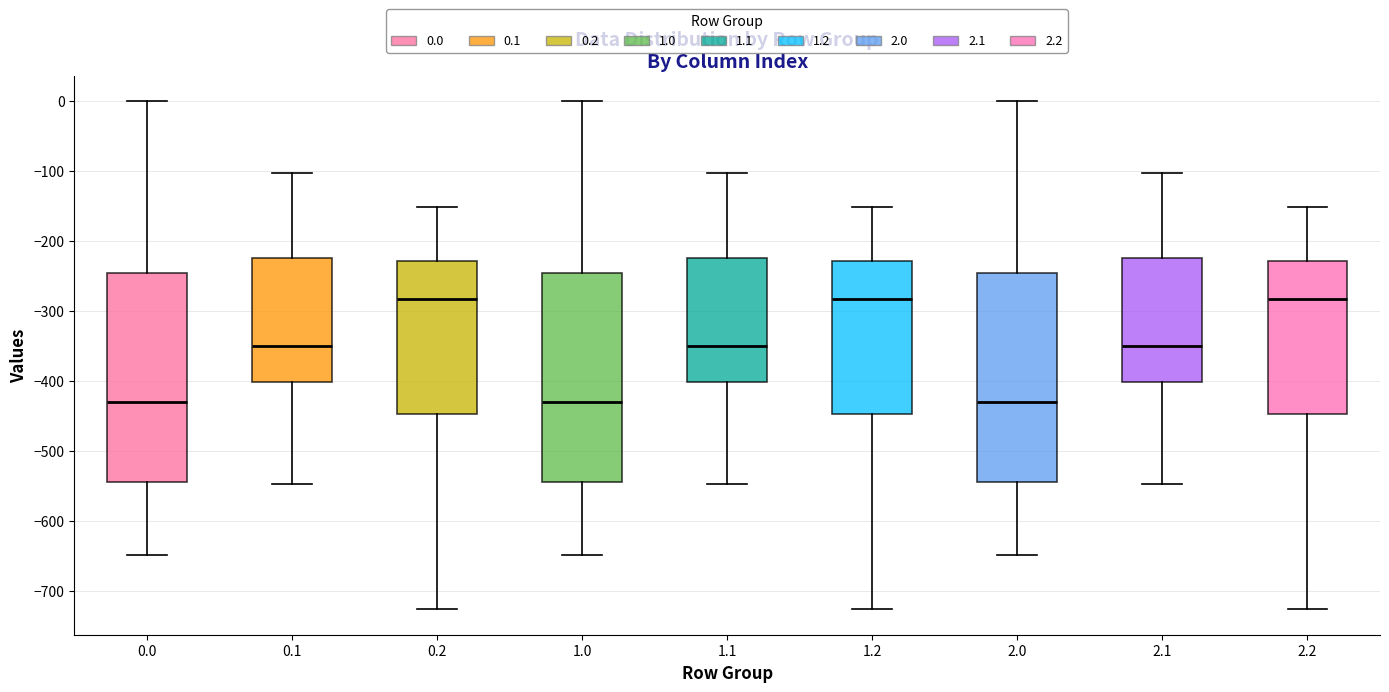

Where does the upper whisker of the box at x = 1.1 end on the y-axis? The values are not printed on the chart, so give them approximately, as read against the axis.

-100